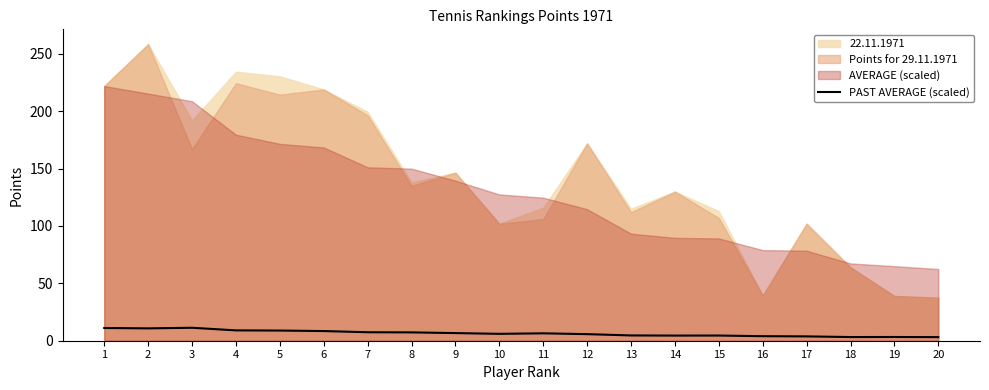

Is it true that PAST AVERAGE (scaled) equals 6.4 at 11?

True